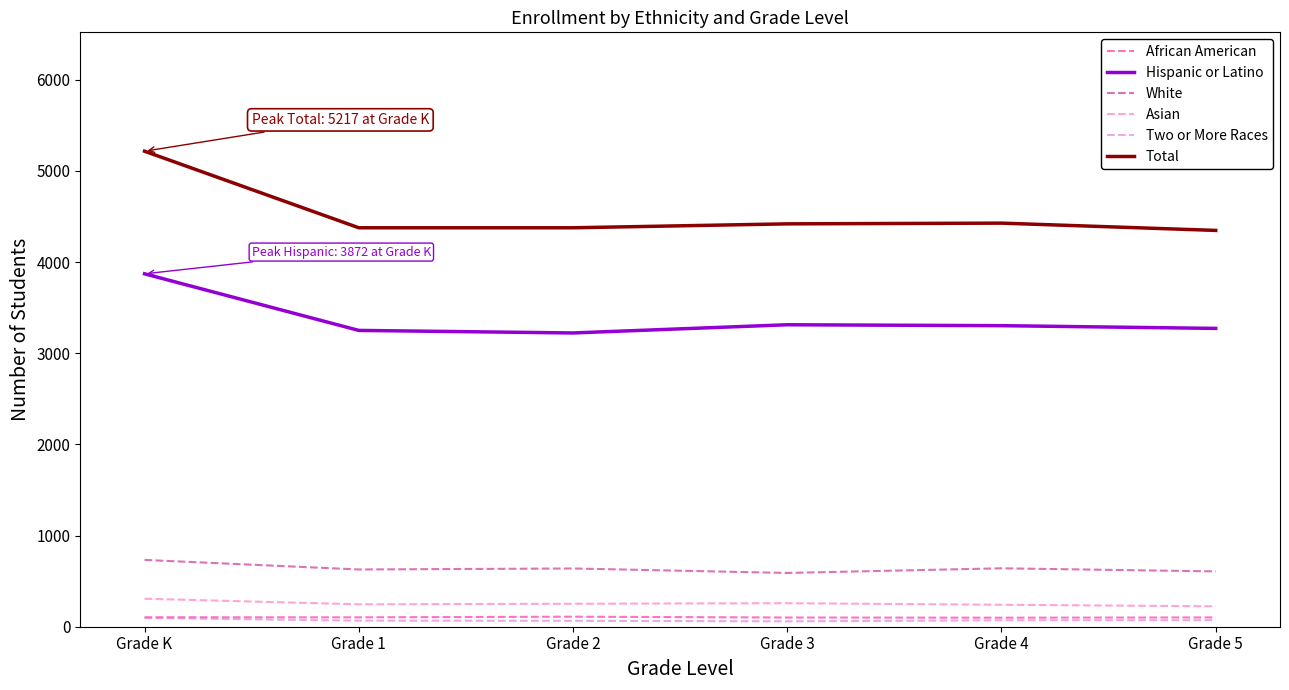

What is the maximum value shown in the chart?

5217